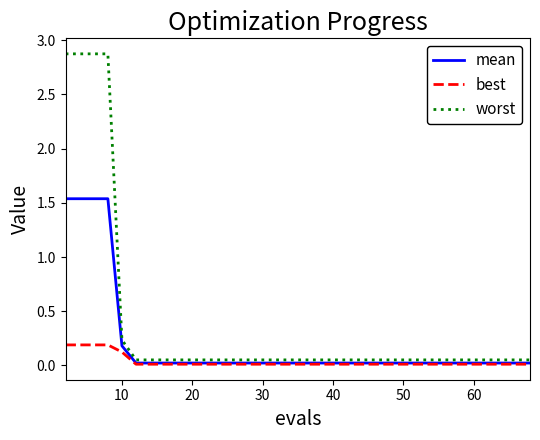

What is the greatest value displayed?

2.9